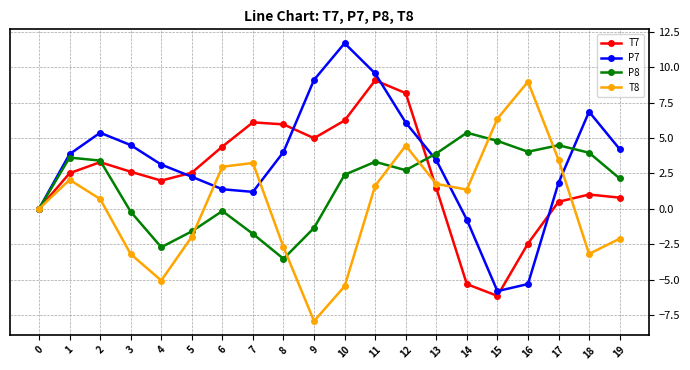

The value of P7 at 4 is 4.2. True or false?

False